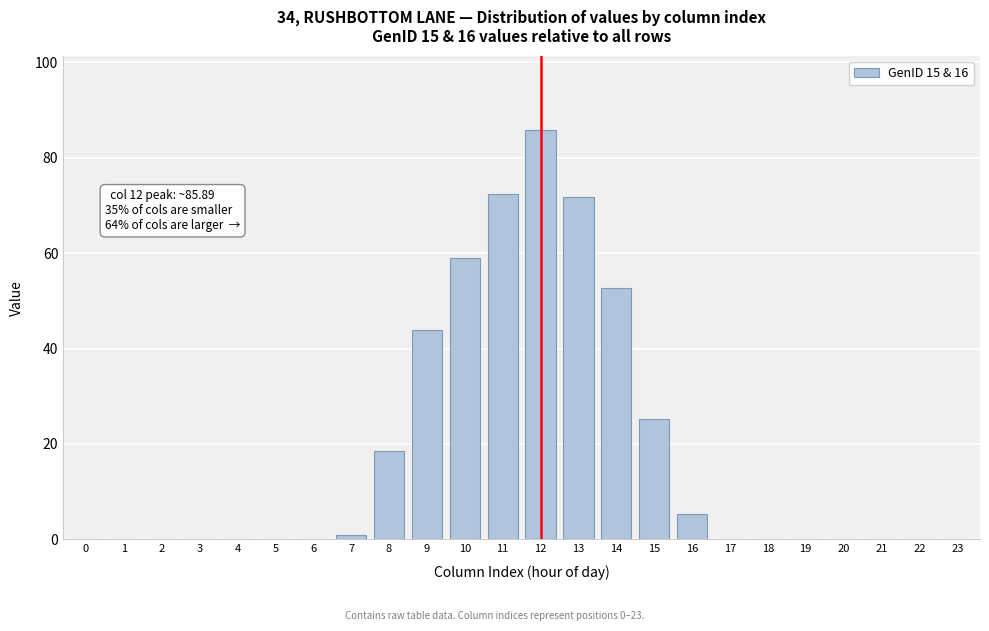

Which category has the highest value across all series?

12